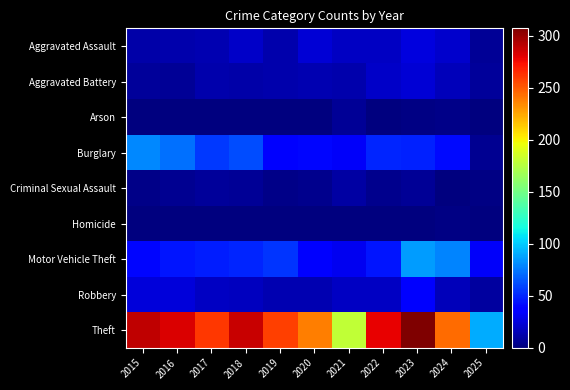

Count the number of data series in this chart.

9